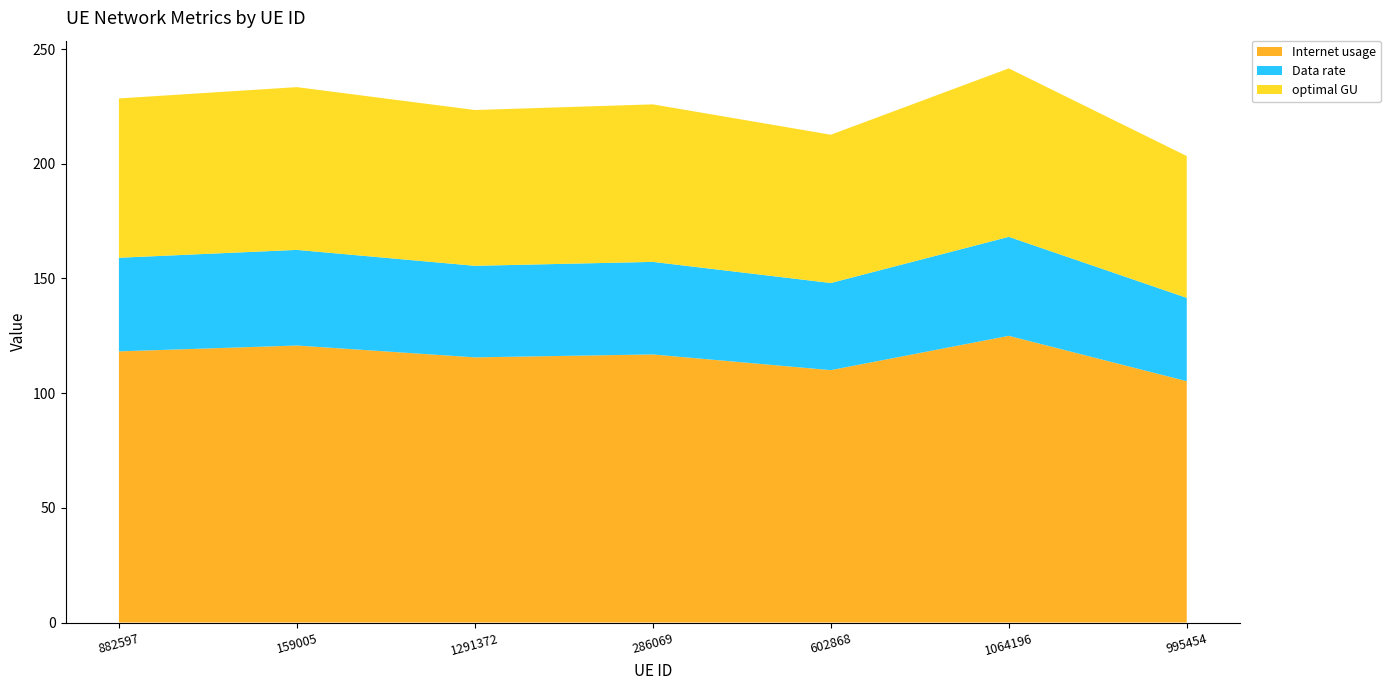

Reading left to right, extract all data points from this chart.

Internet usage: 882597=118.2	159005=120.8	1291372=115.6	286069=116.9	602868=110.0	1064196=125.0	995454=105.2
Data rate: 882597=40.8	159005=41.7	1291372=39.9	286069=40.4	602868=38.0	1064196=43.2	995454=36.3
optimal GU: 882597=69.5	159005=71.0	1291372=67.9	286069=68.7	602868=64.7	1064196=73.4	995454=61.8